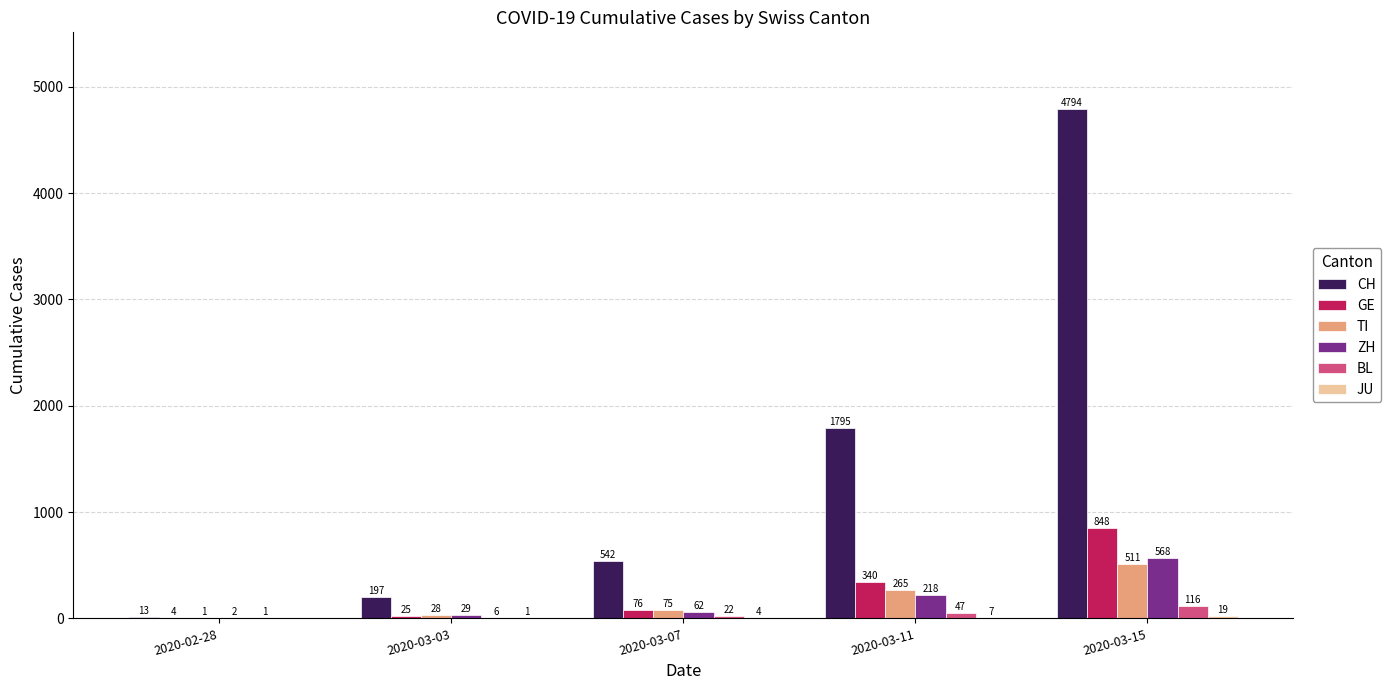

What value does the GE series have at 2020-03-15, to the nearest 10?

850